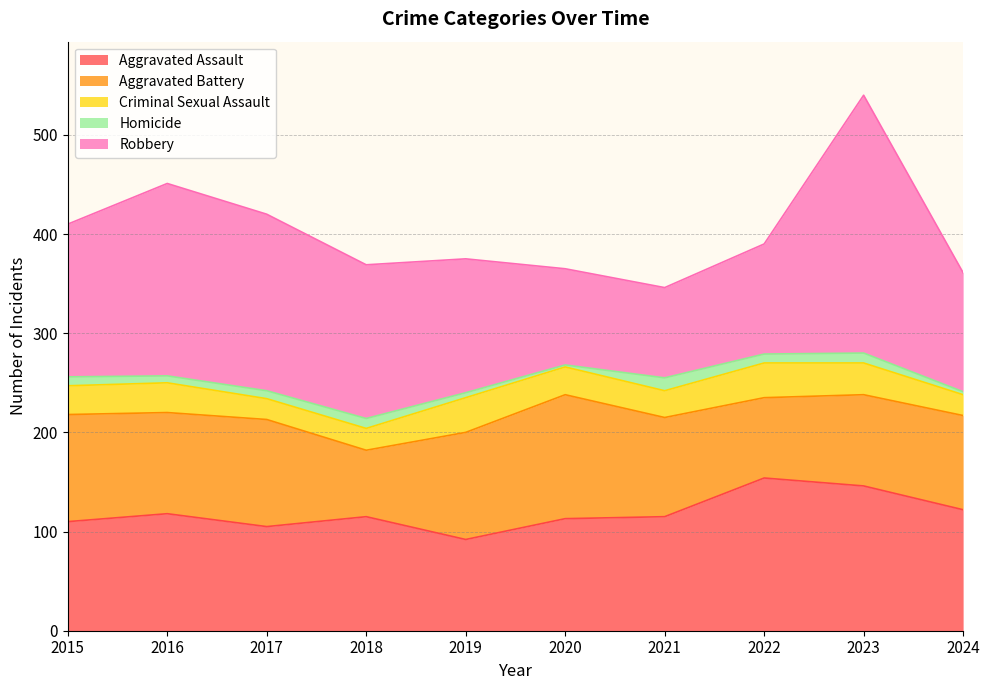

Does the chart have visible grid lines?

Yes